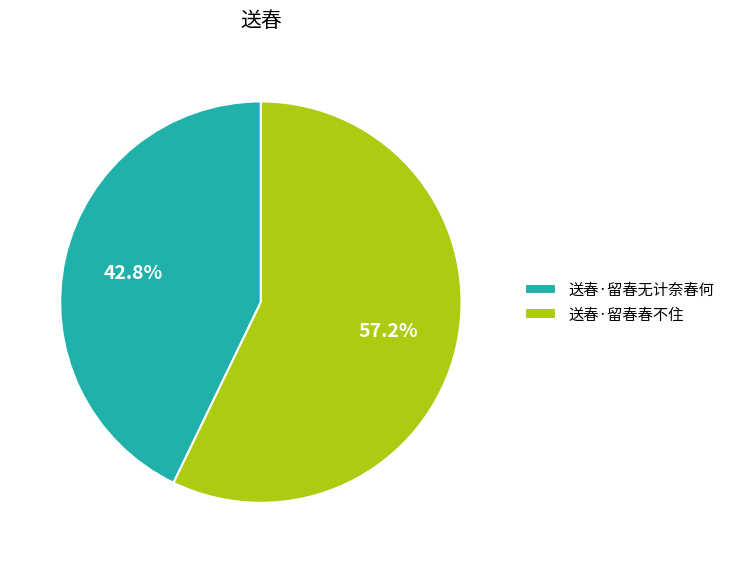

Which slice is the largest?

送春·留春春不住